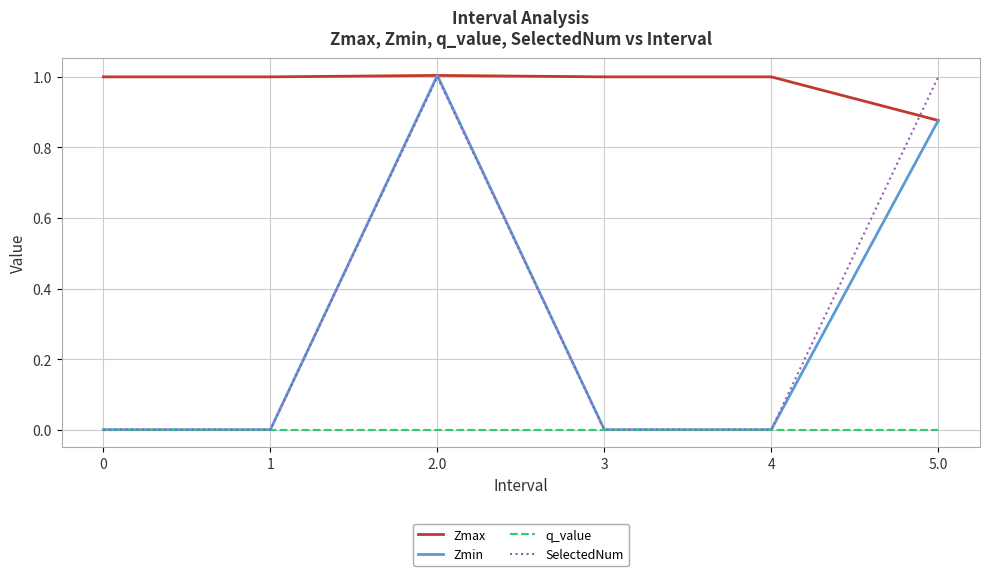

Is it true that Zmin equals 0.0 at 3?

True